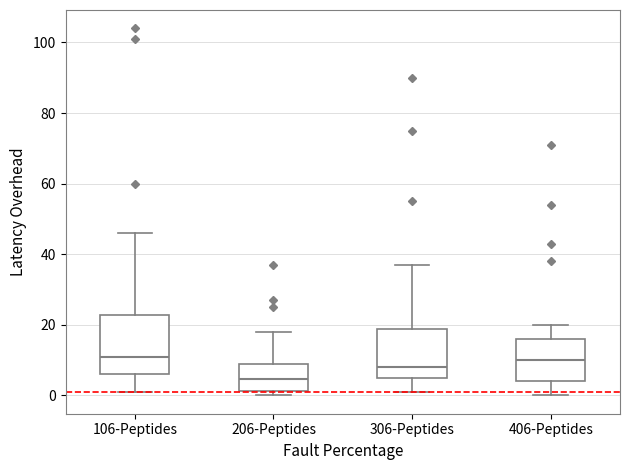

Comparing the boxes themselves (not the whiskers), which one is the tallest?

106-Peptides